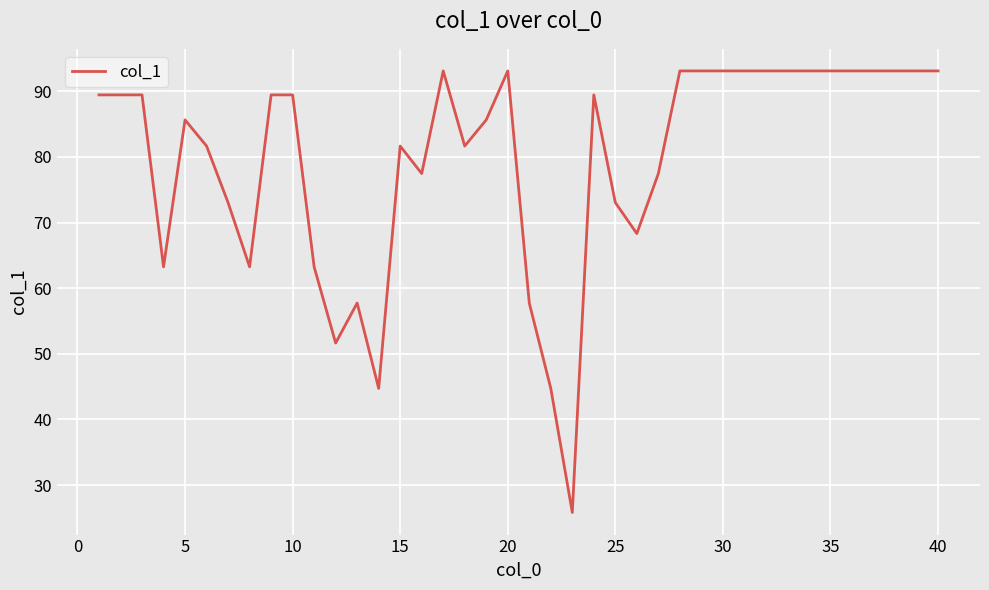

What is the maximum value shown in the chart?

93.1